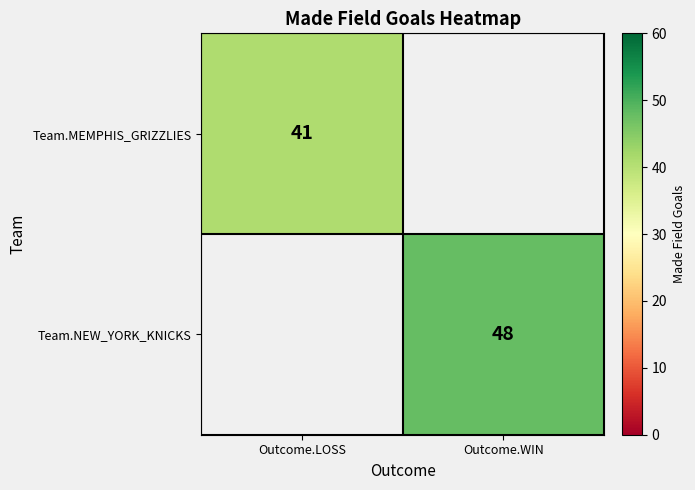

True or false: Team.NEW_YORK_KNICKS has a value of 48 at Outcome.WIN.

True